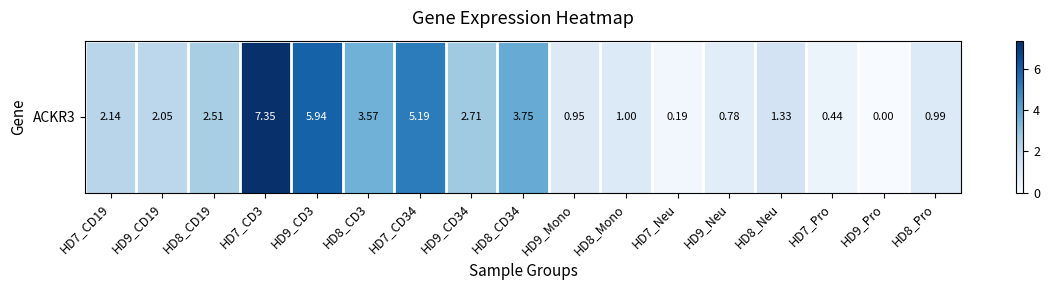

Reading right to left, extract all data points from this chart.

1.0	0.0	0.4	1.3	0.8	0.2	1.0	0.9	3.8	2.7	5.2	3.6	5.9	7.3	2.5	2.0	2.1